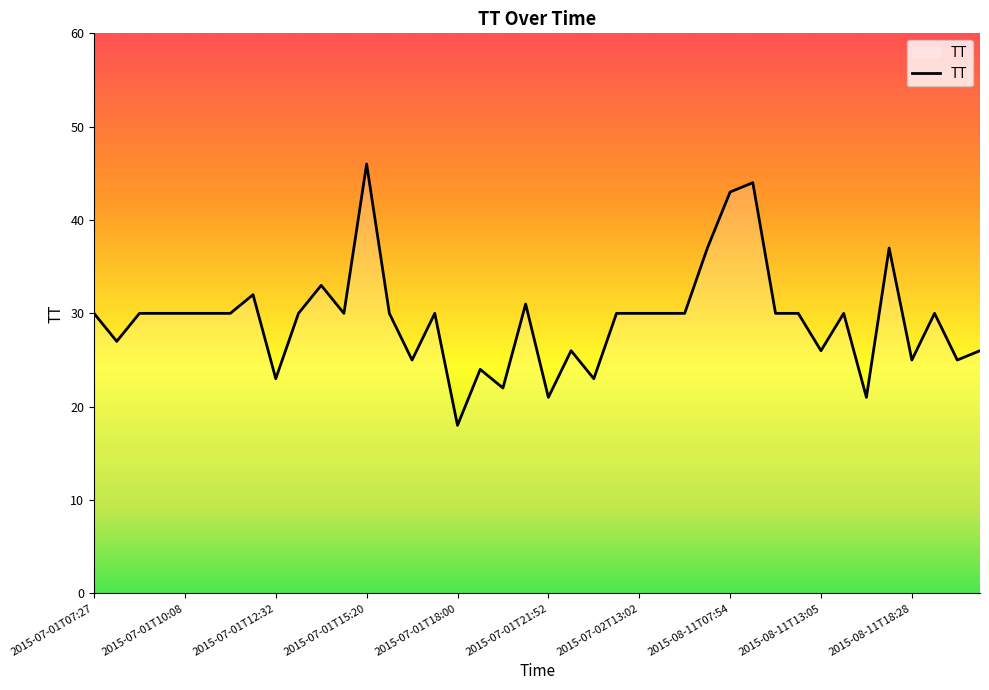

True or false: there are more than 0 points higher than both neighbors.

True